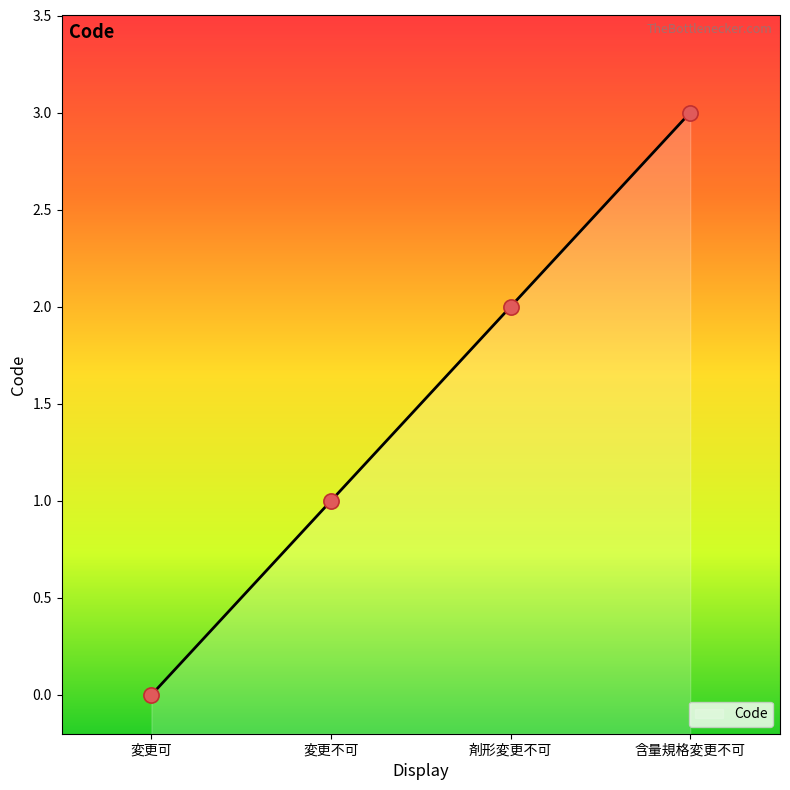

Approximately how many times larger is the value at 剤形変更不可 compared to 含量規格変更不可?

0.7